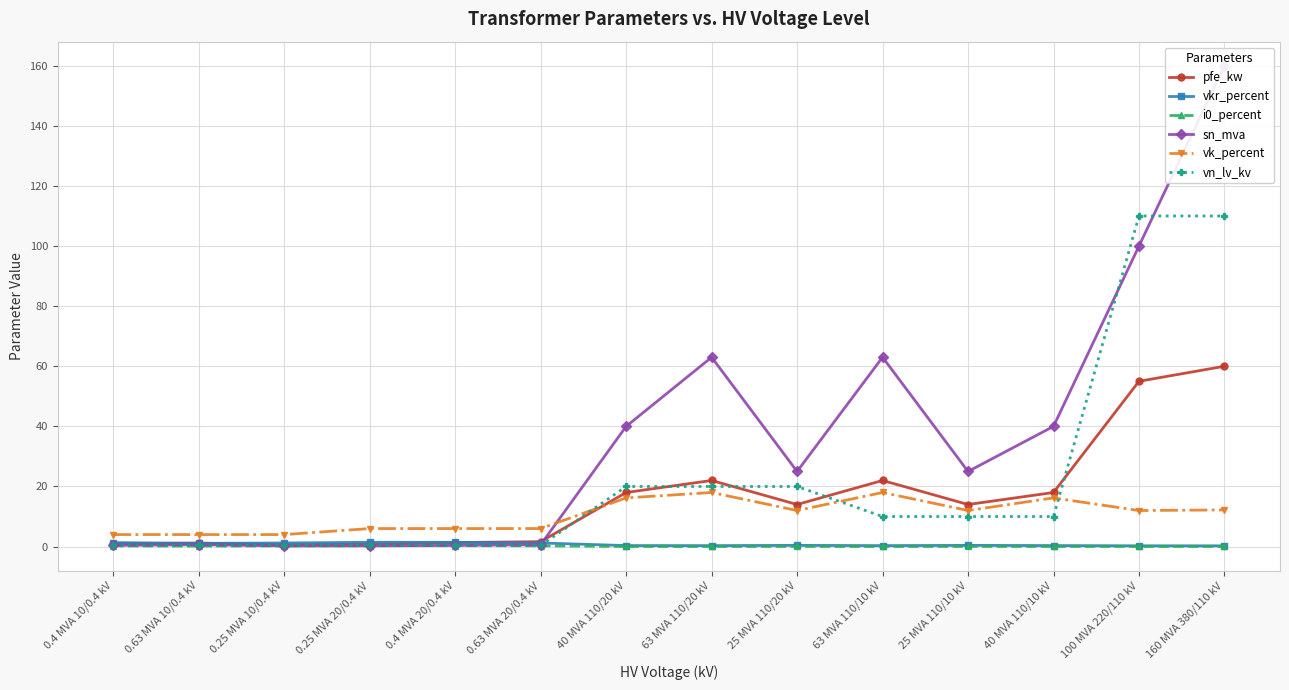

Where is the first local maximum for vkr_percent?

0.25 MVA 20/0.4 kV